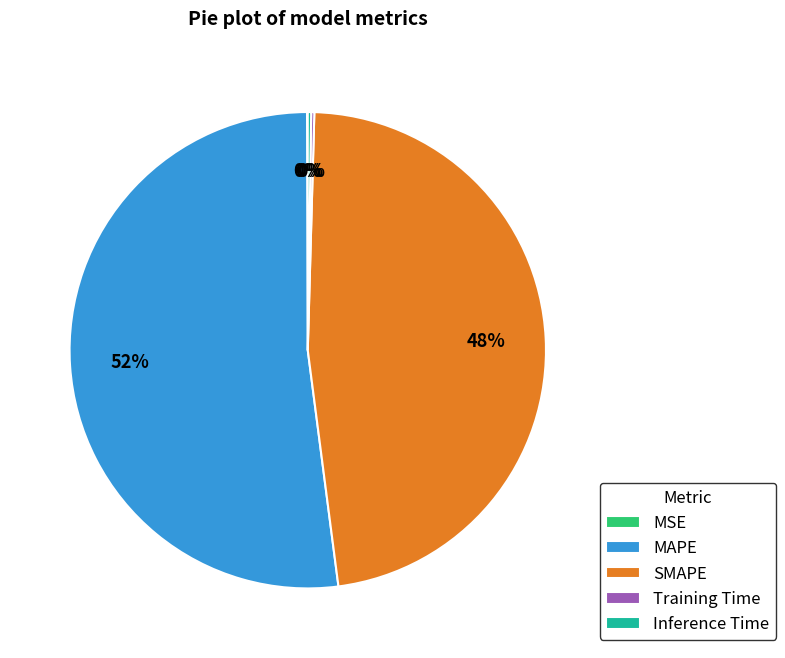

To the nearest percent, what is the difference between the largest and smallest slice percentages?

52%